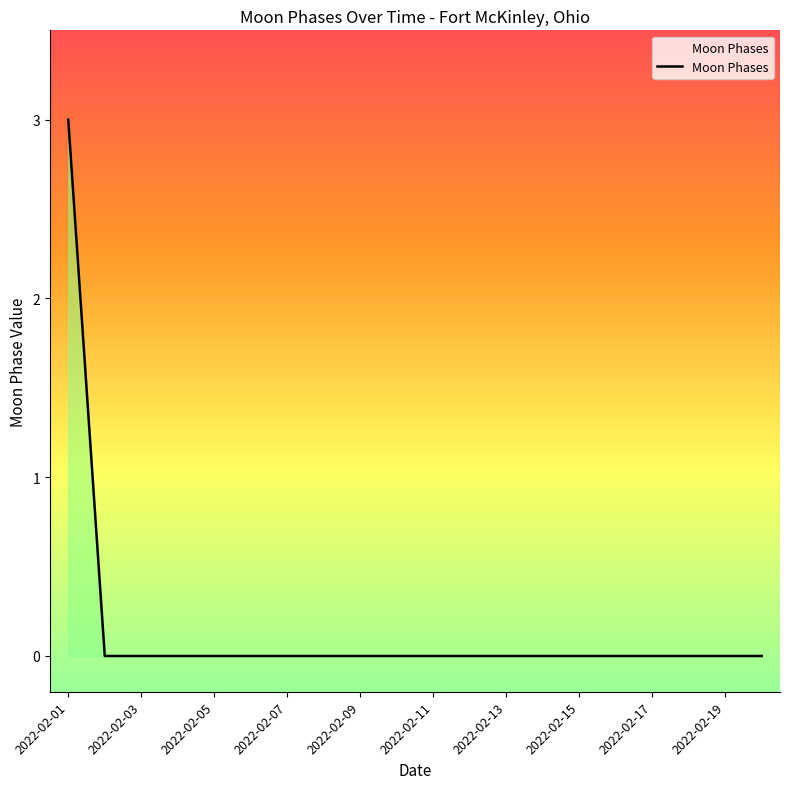

What is the maximum value shown in the chart?

3